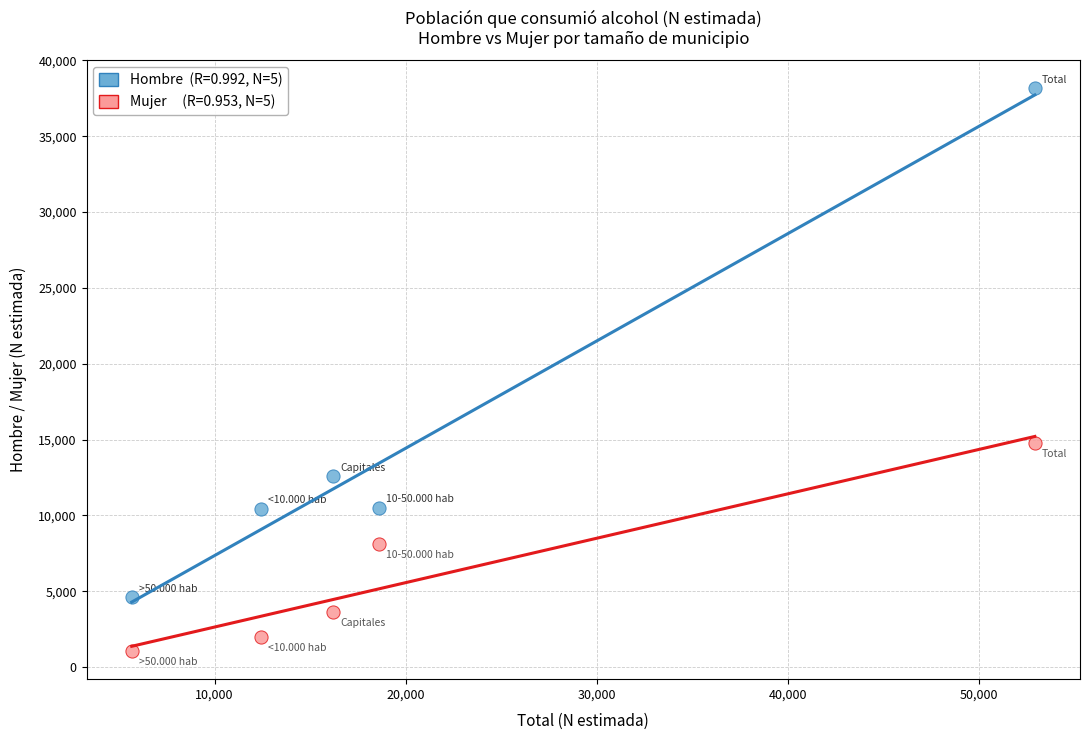

Across all data points, what is the average X value?

21172